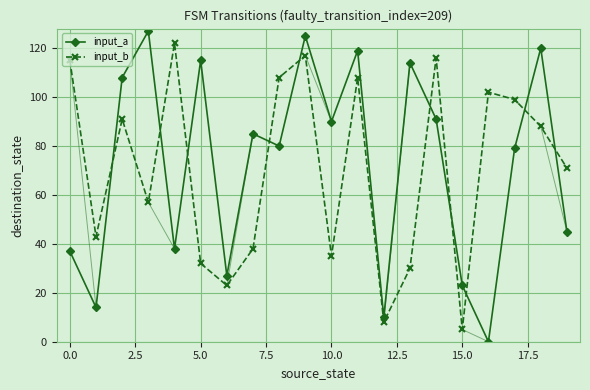

Is this an area chart (filled region under the line)?

No